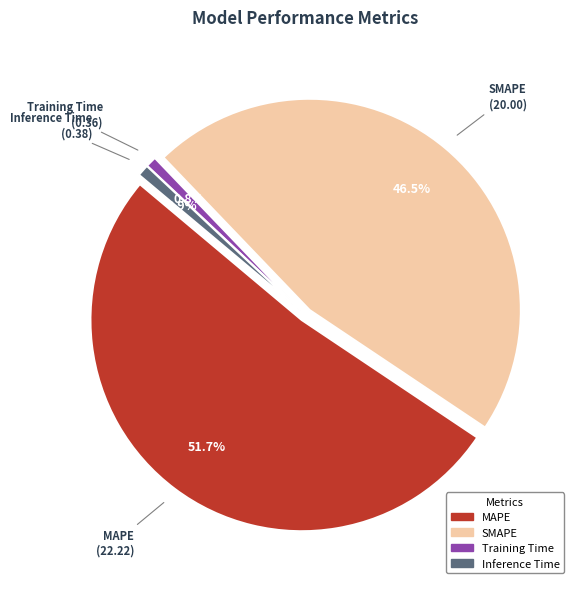

To the nearest percent, what is the difference between the MAPE and Inference Time slice percentages?

51%